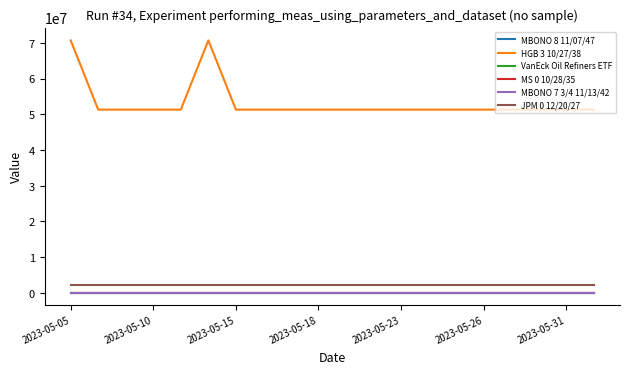

True or false: HGB 3 10/27/38 and VanEck Oil Refiners ETF cross at least once.

False